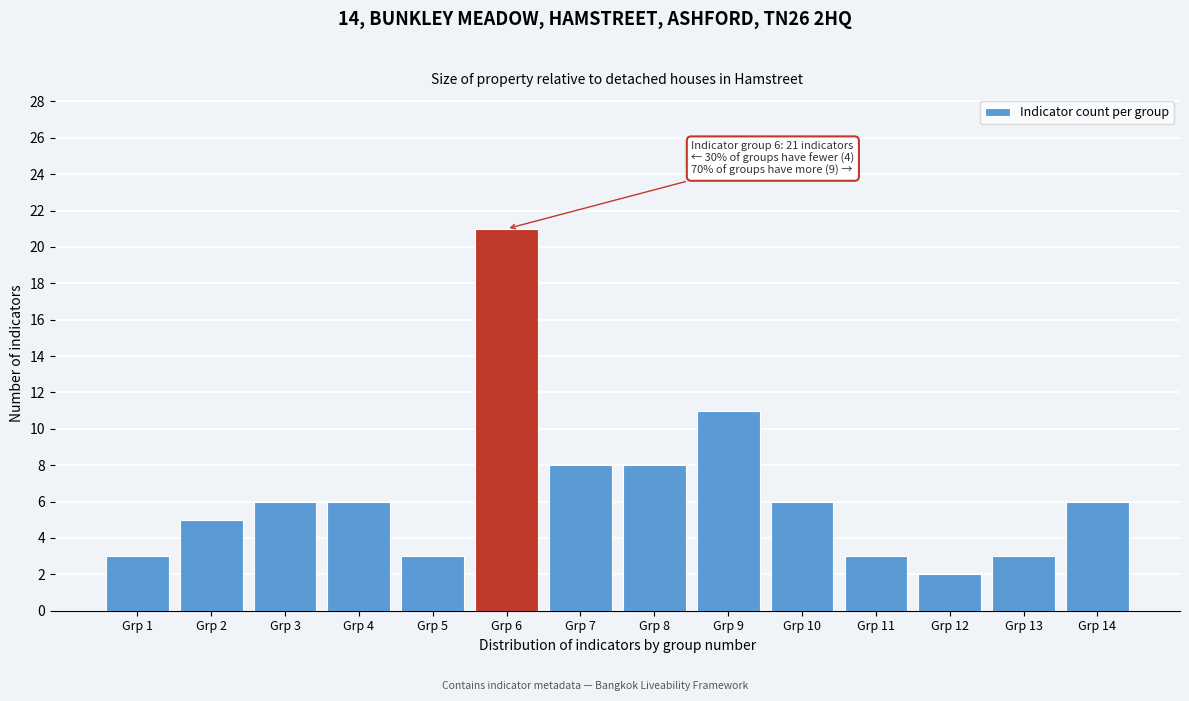

Reading left to right, what are all the values shown in this chart?

Grp 1=3	Grp 2=5	Grp 3=6	Grp 4=6	Grp 5=3	Grp 6=21	Grp 7=8	Grp 8=8	Grp 9=11	Grp 10=6	Grp 11=3	Grp 12=2	Grp 13=3	Grp 14=6